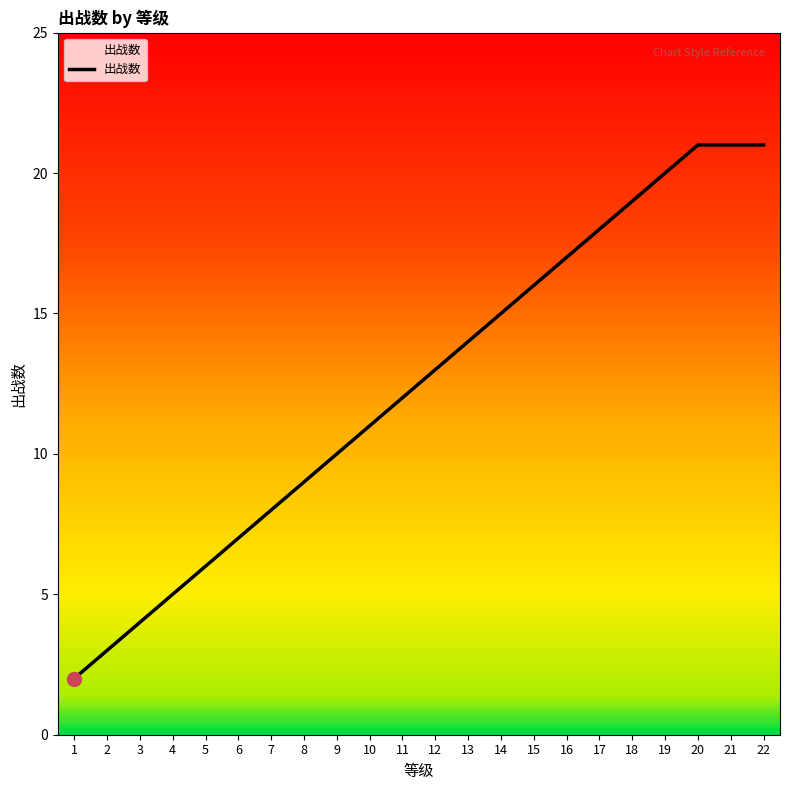

Approximately how many times larger is the value at 8 compared to 21?

0.4